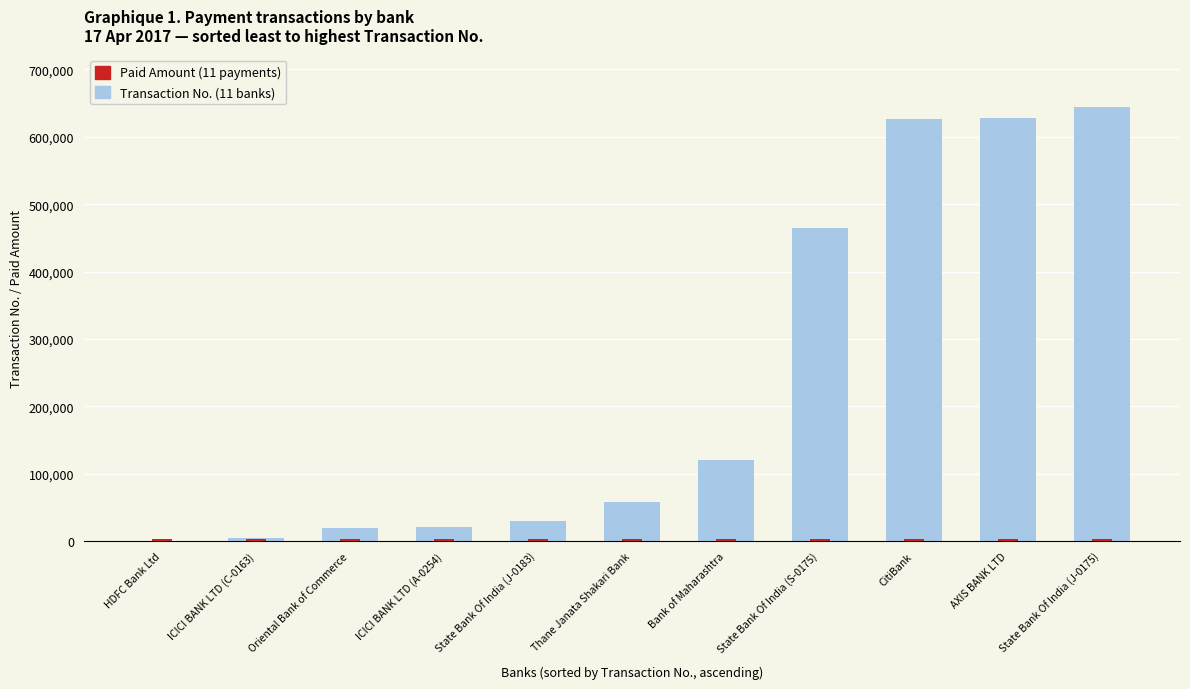

Rank the series at ICICI BANK LTD (C-0163) from lowest to highest value.

Paid Amount (INR), Transaction No.